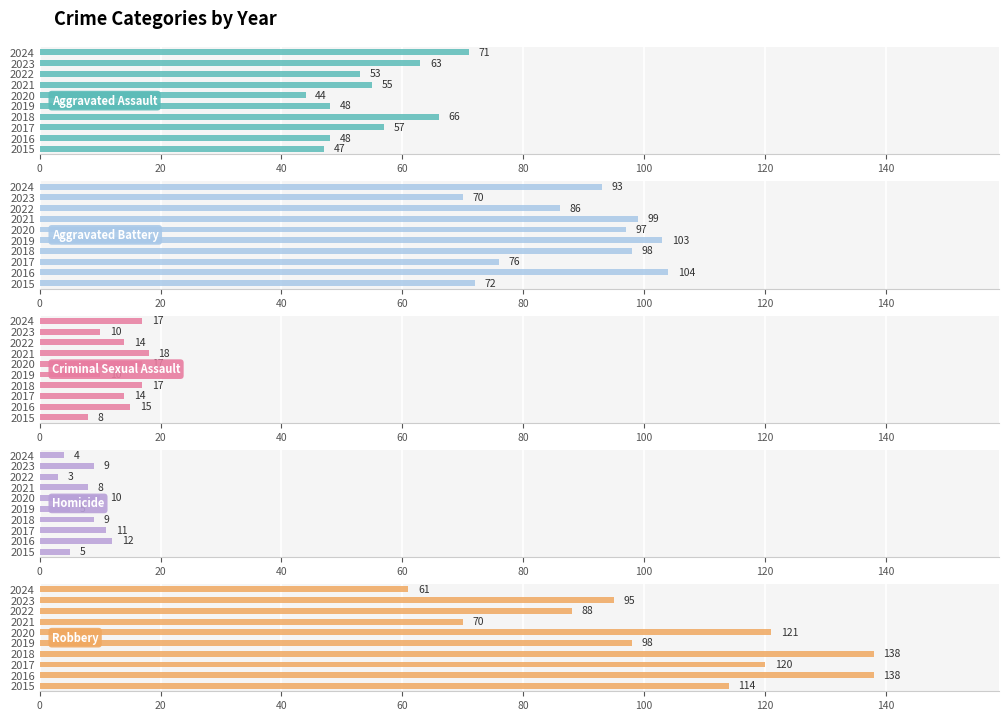

What is the difference between the maximum and minimum values in the Robbery series?

77